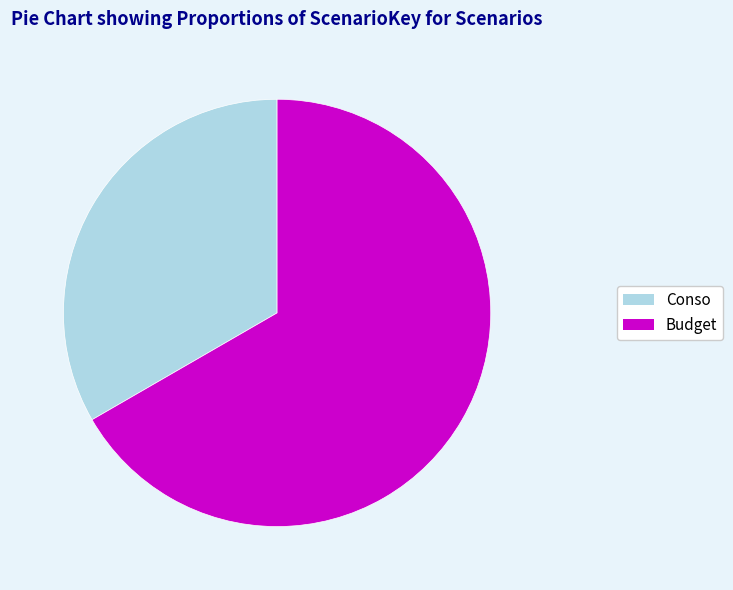

Which category has the biggest portion of the pie?

Budget